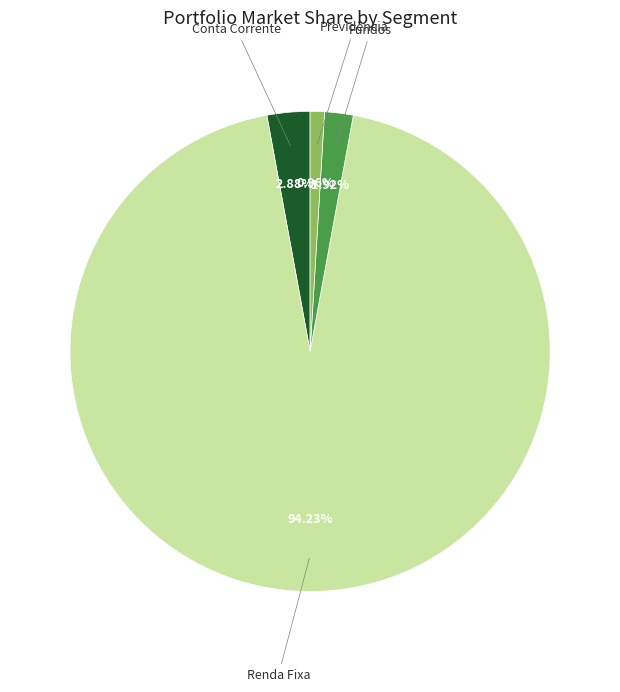

Is it true that Fundos is 9% of the pie?

False